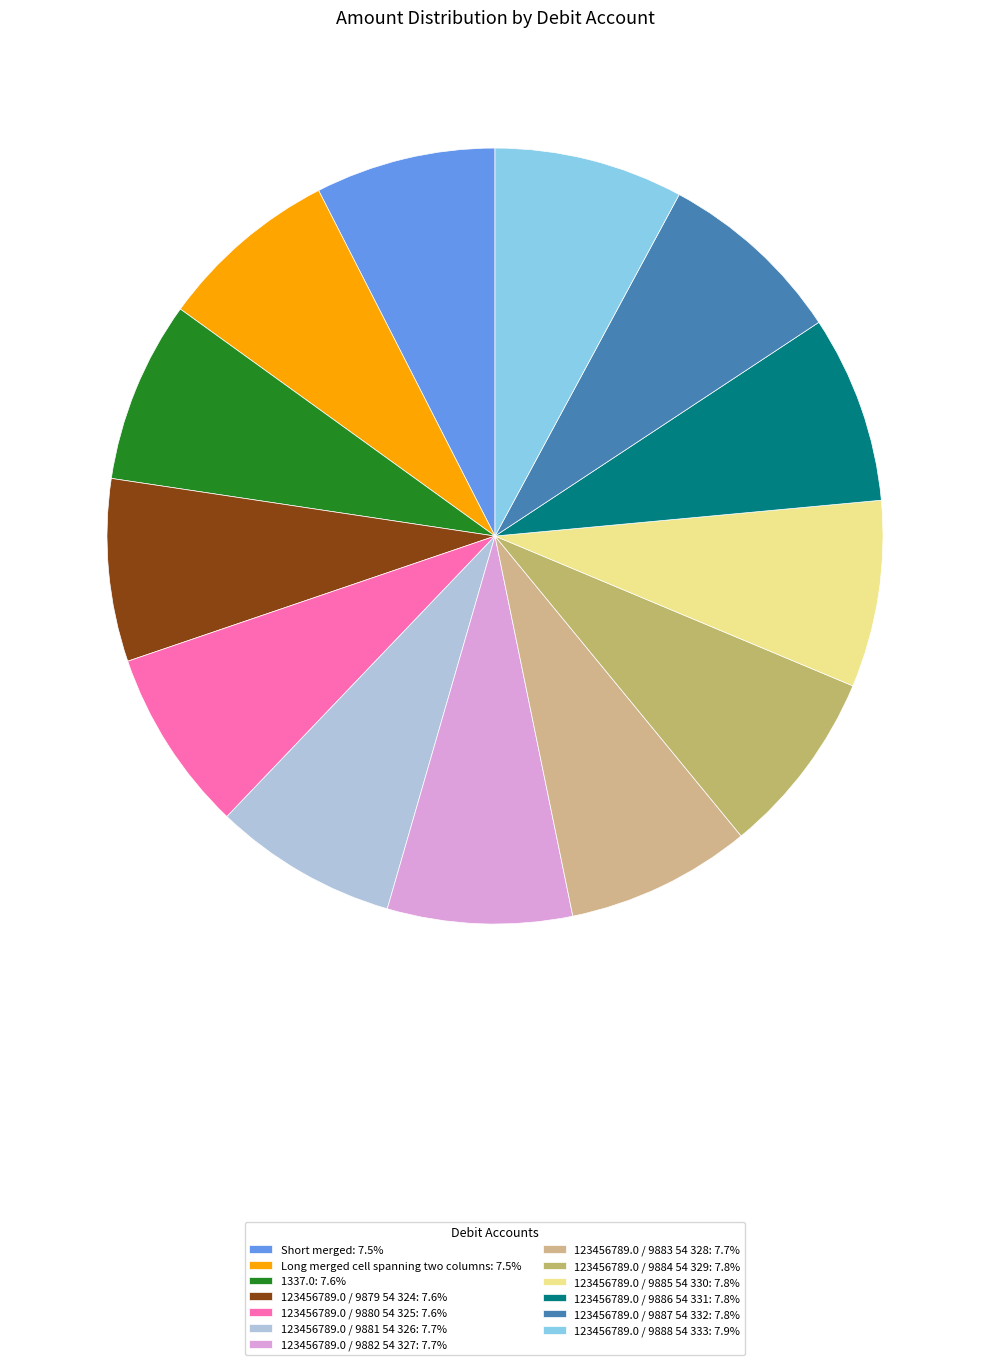

How many slices are in this pie chart?

13